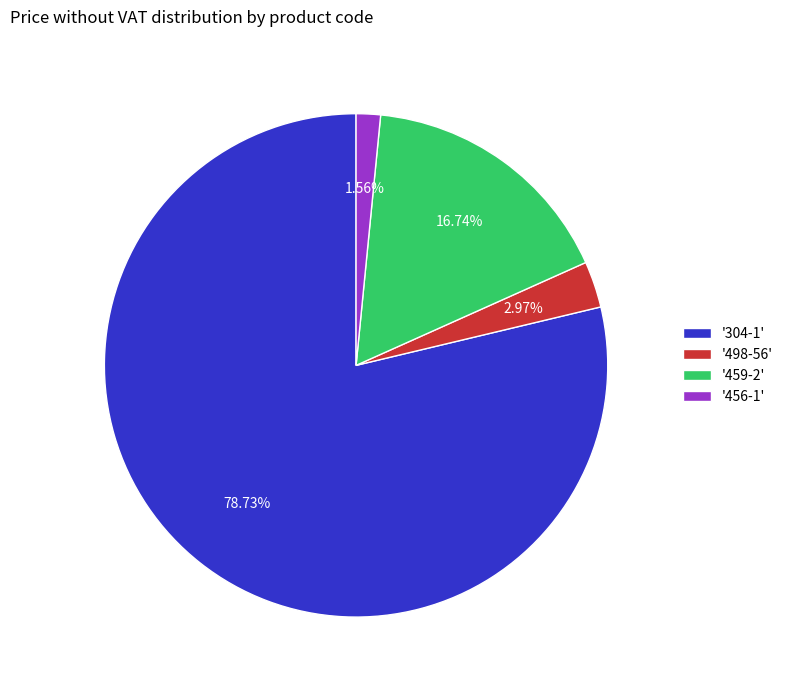

Which category has the biggest portion of the pie?

'304-1'